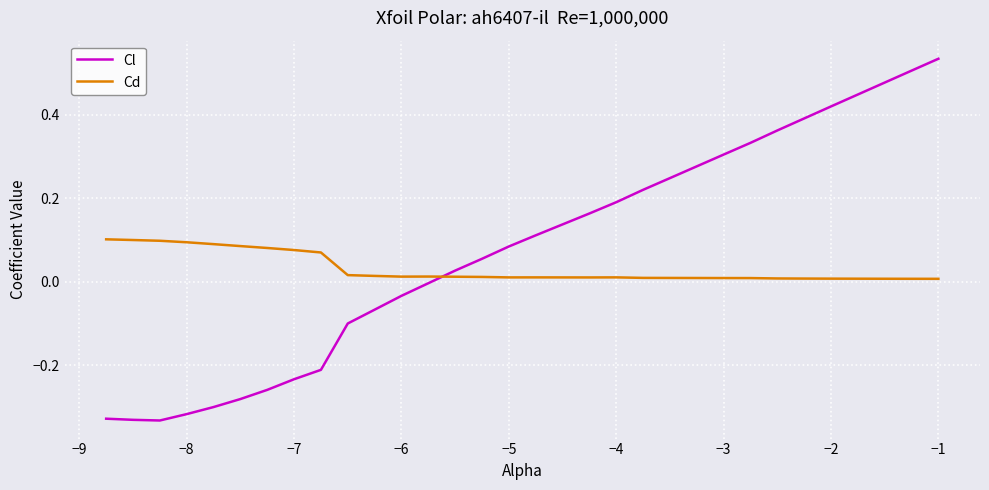

True or false: Cl and Cd intersect in this chart.

True